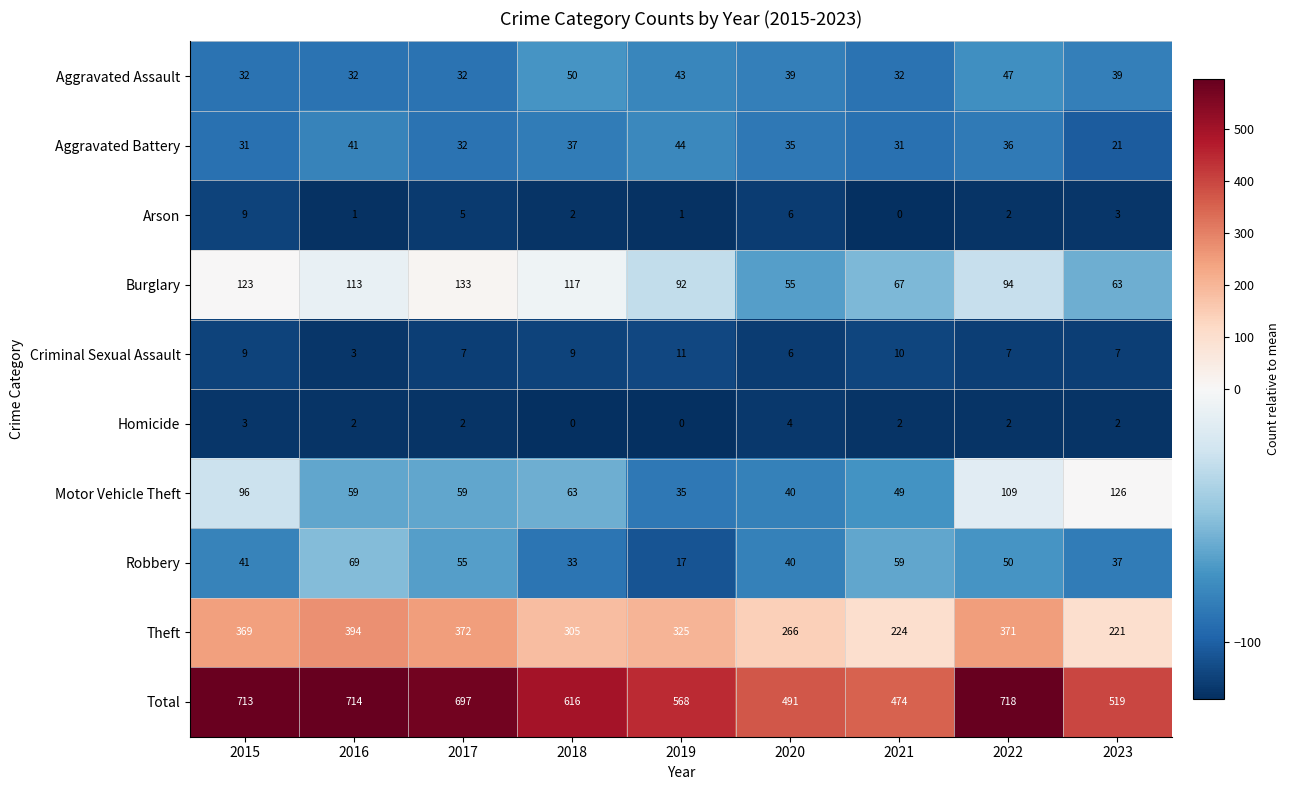

Which series has the largest range (max minus min)?

Total